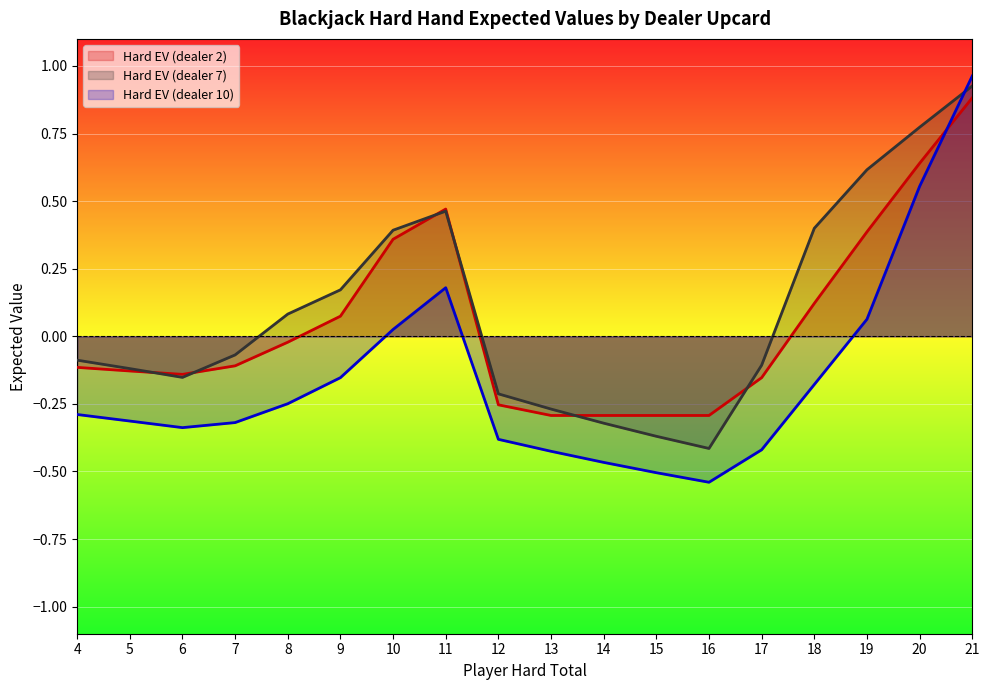

At how many categories does at least one series exceed 0?

8